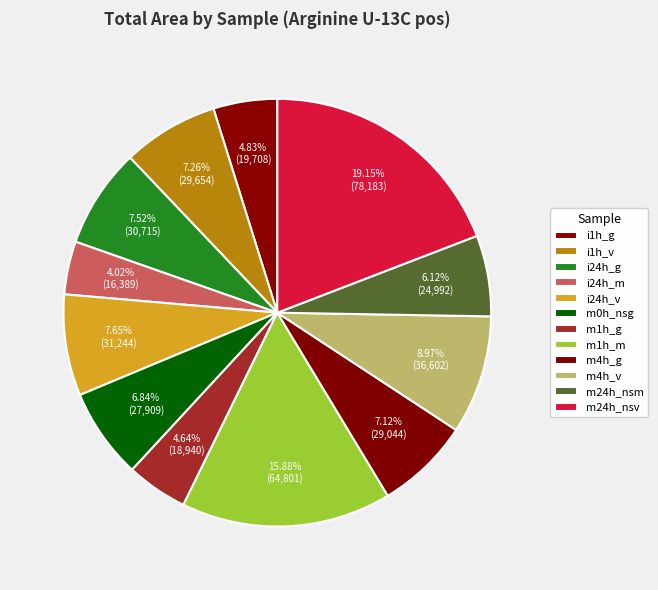

How many segments does this pie chart have?

12